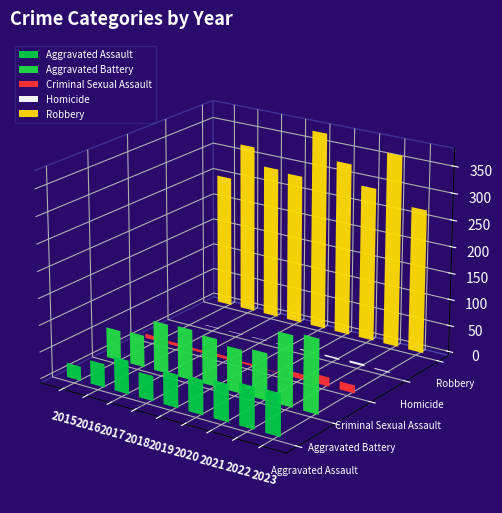

Does the chart contain stacked bars?

No